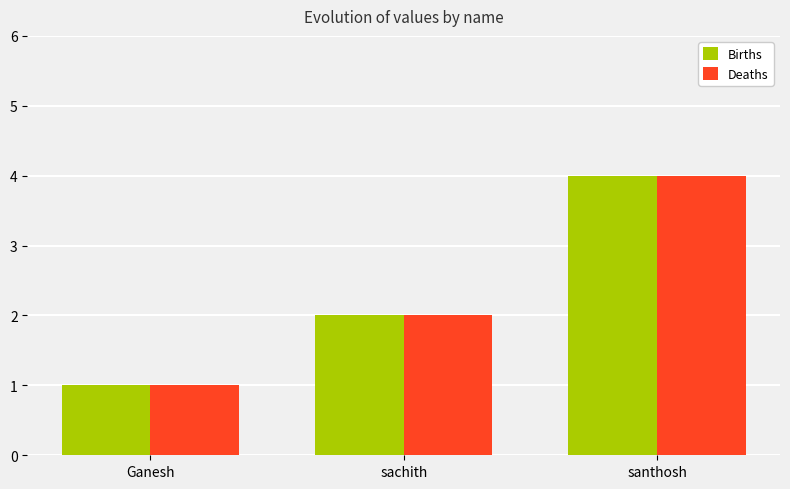

What position from the left is santhosh?

3